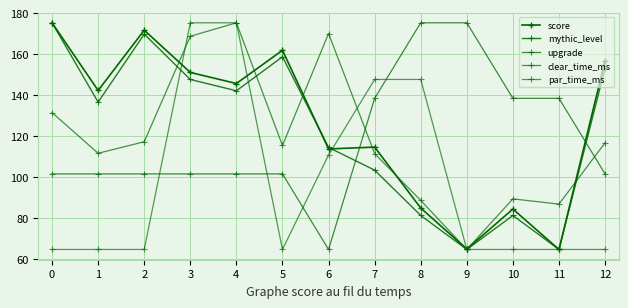

What is the sum of all clear_time_ms values?

1548.3